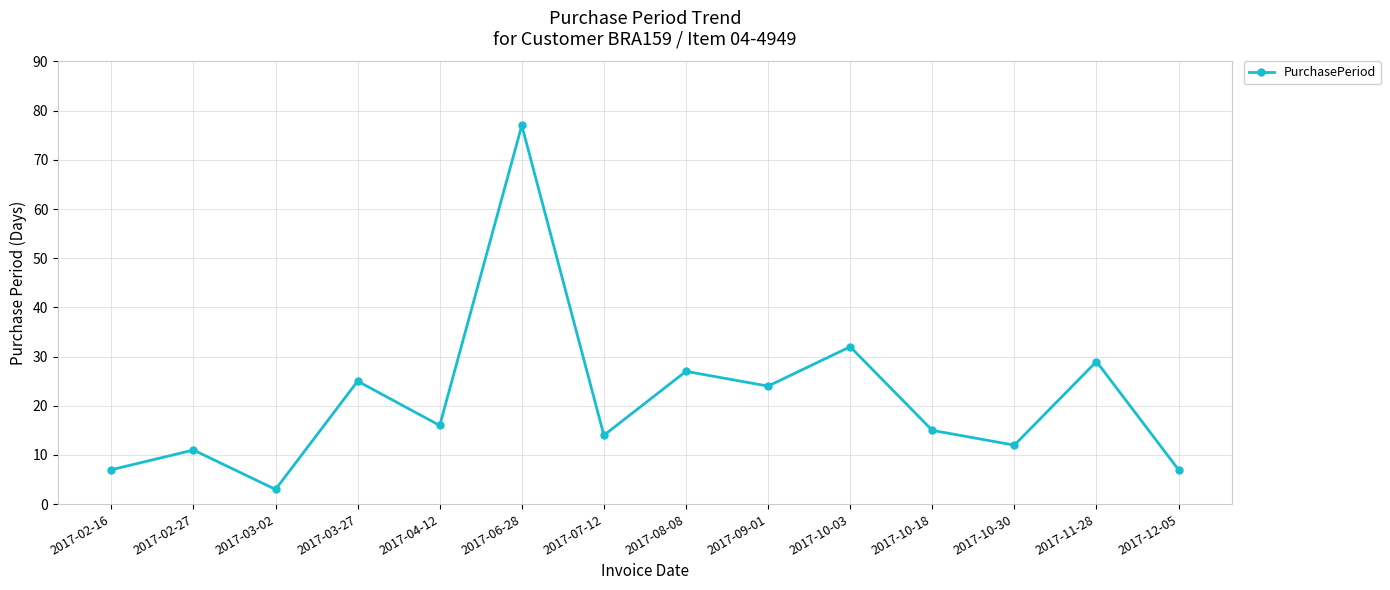

Reading left to right, transcribe all the data shown in this chart.

7	11	3	25	16	77	14	27	24	32	15	12	29	7